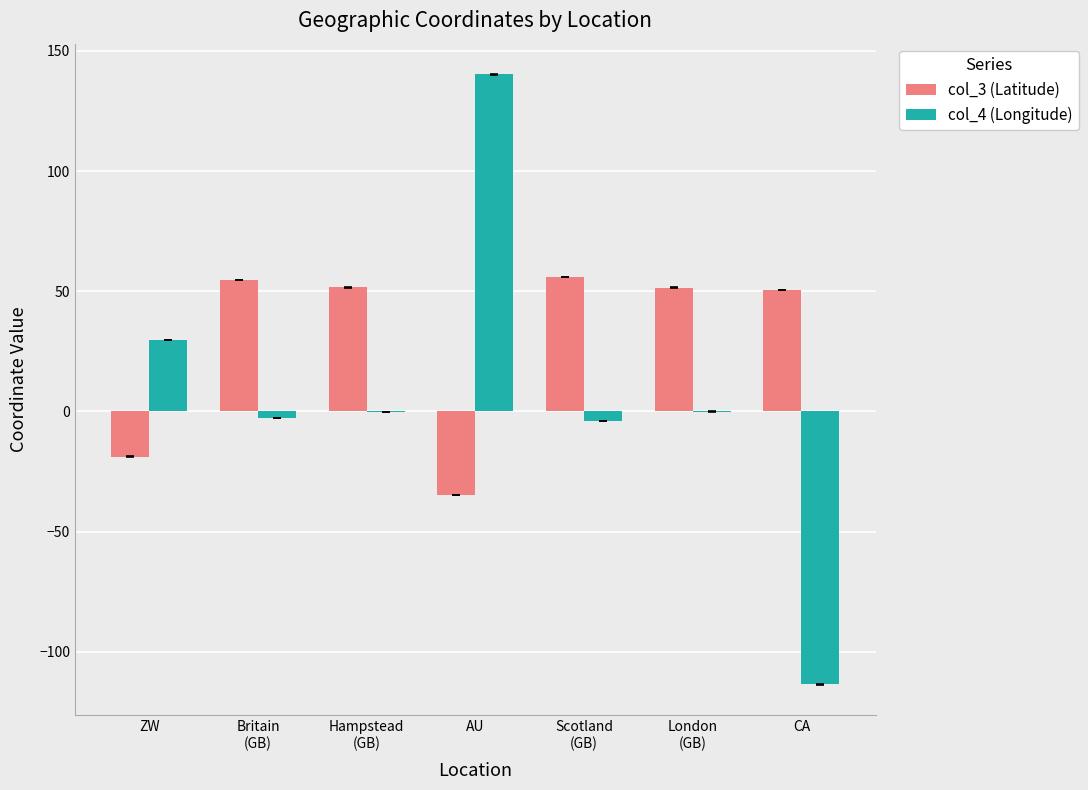

What value does the col_3 (Latitude) series have at Scotland
(GB)?

56.0